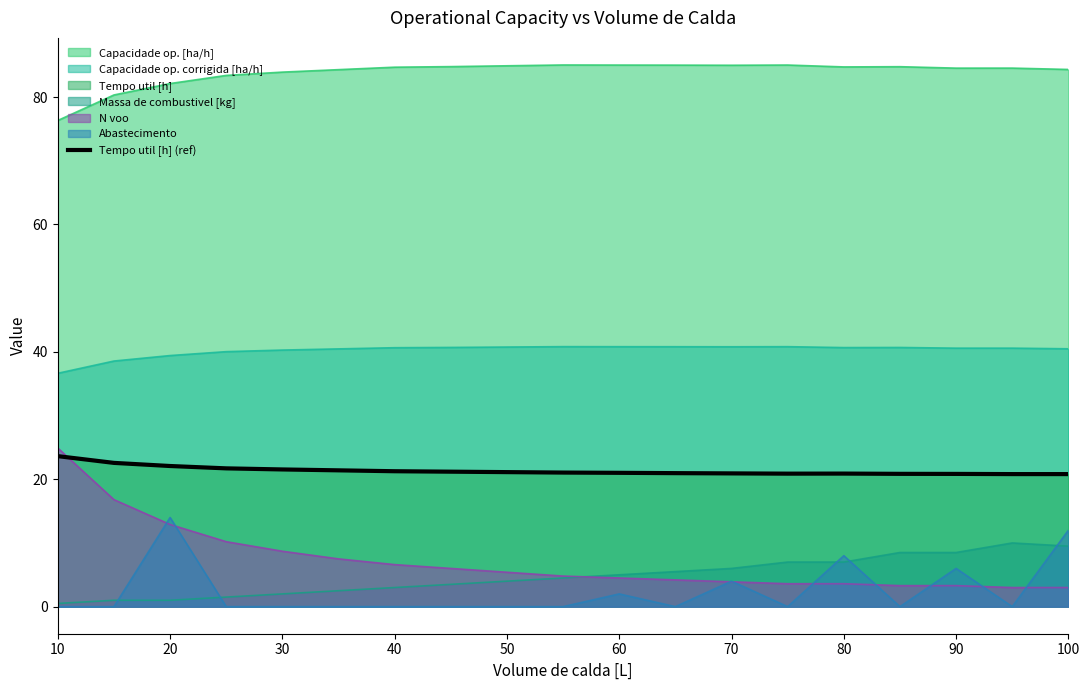

What is the label of the 3rd point from the left?

30